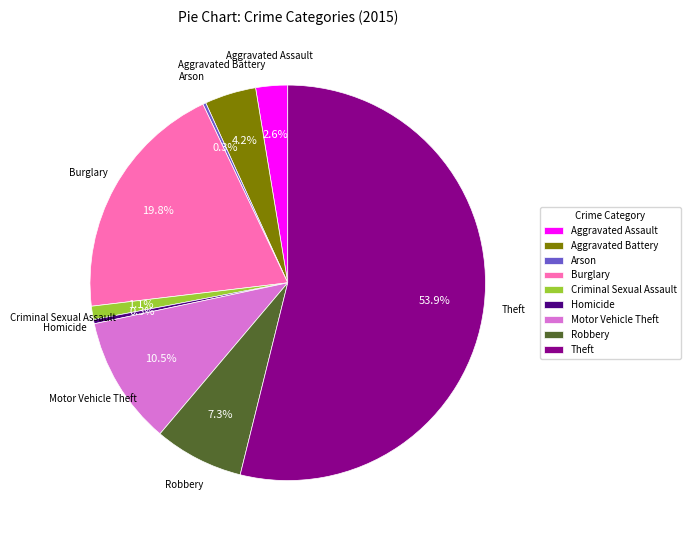

Which slice represents more than half of the pie?

Theft